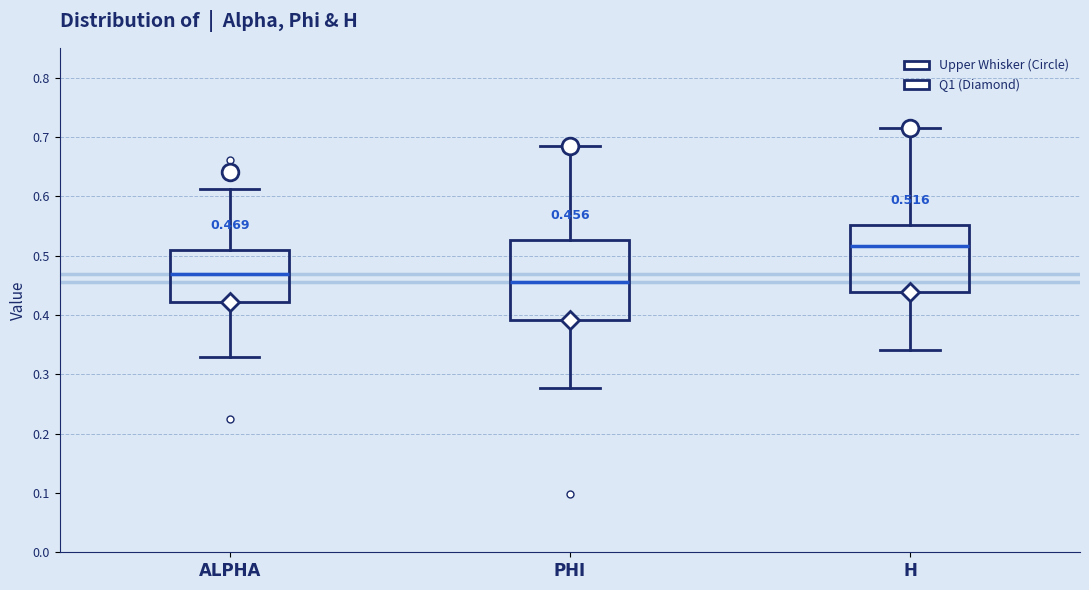

Comparing the boxes themselves (not the whiskers), which one is the tallest?

PHI